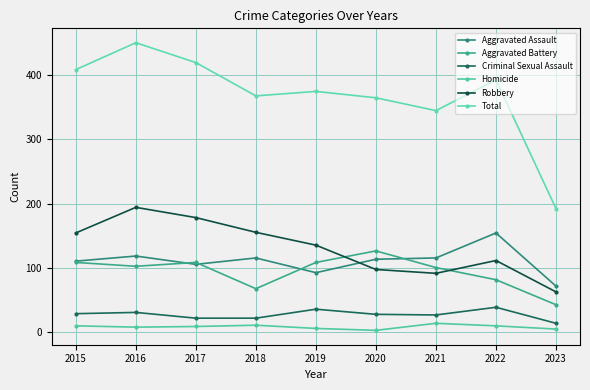

Count the number of categories in the chart.

9